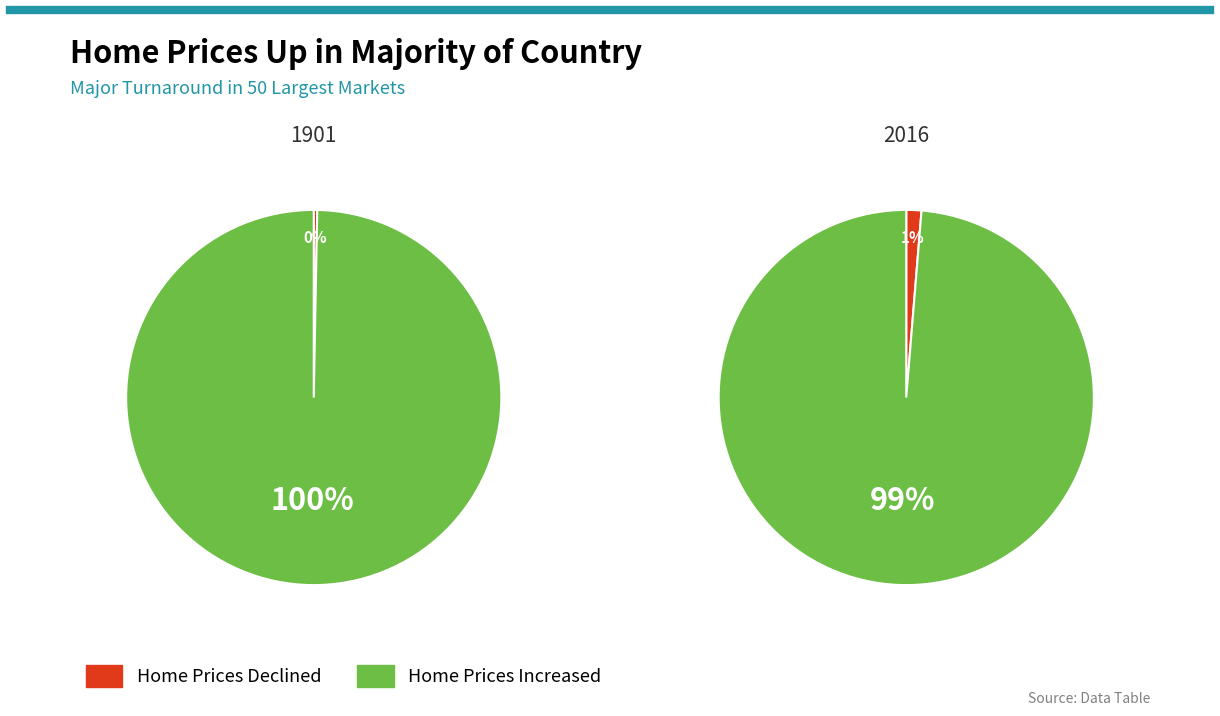

To the nearest percent, what is the difference between the 2016 and 1901 slice percentages?

1%